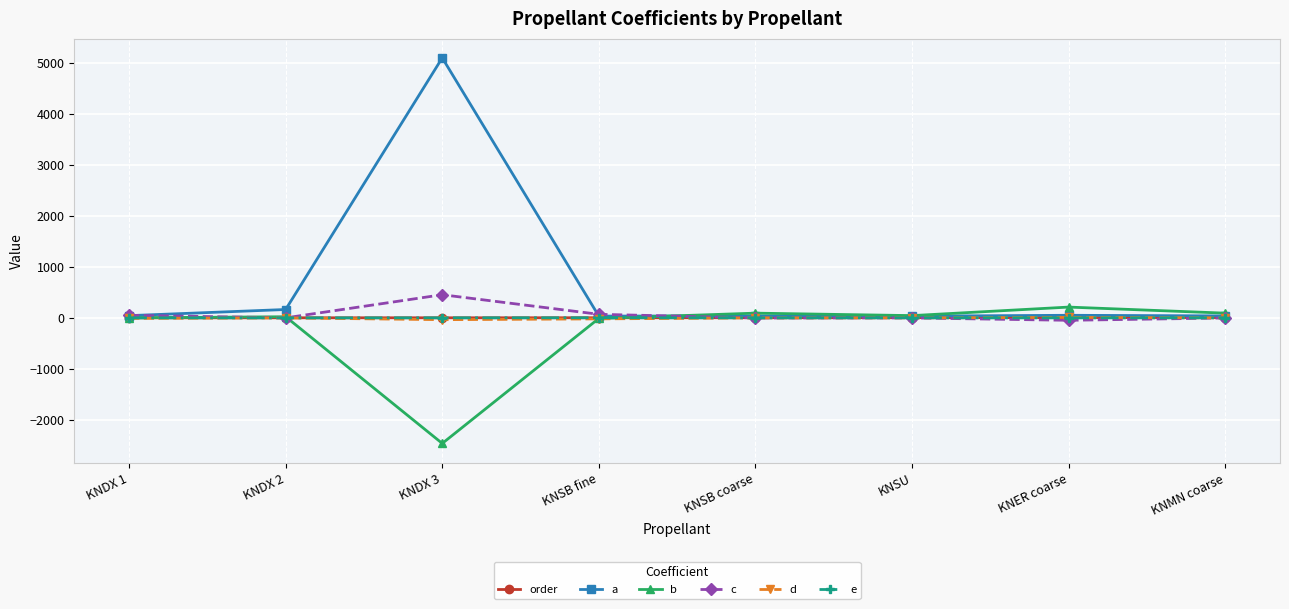

What are all the series names shown in the legend?

order, a, b, c, d, e